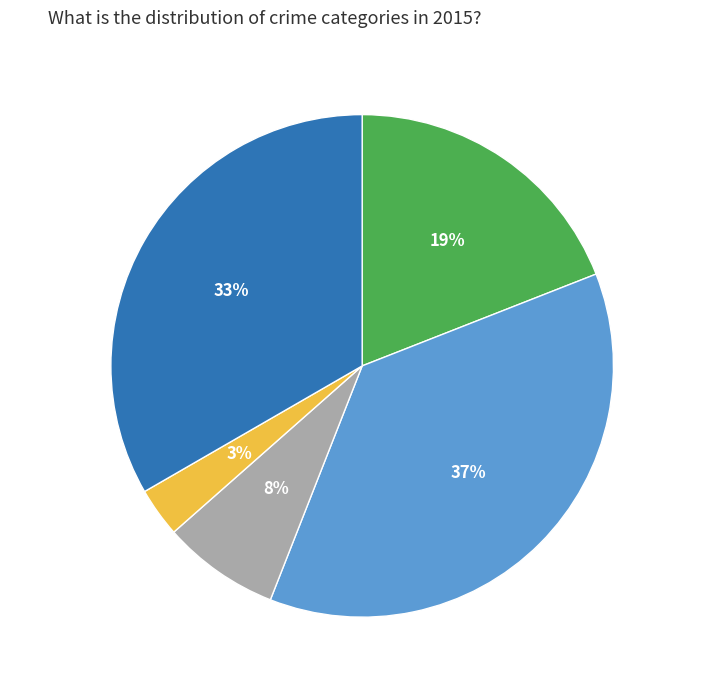

Count the number of slices in the pie.

5